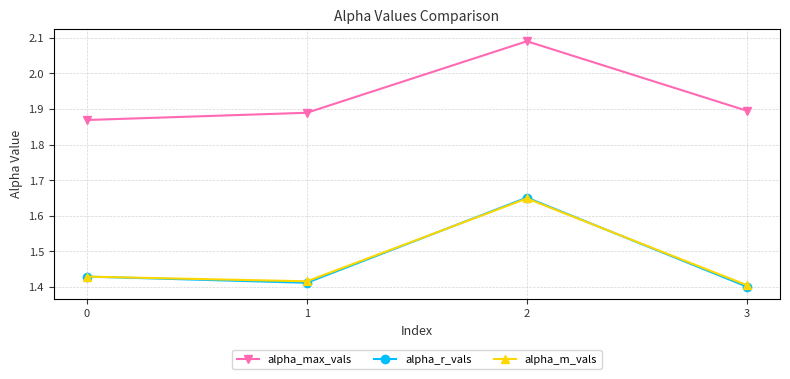

True or false: alpha_max_vals and alpha_r_vals cross at least once.

False